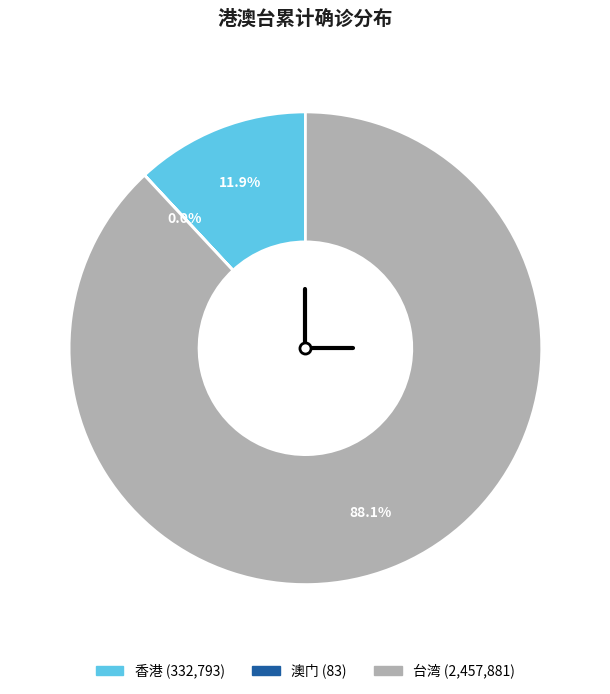

What is the ratio of the value at 台湾 to the value at 香港?

7.4